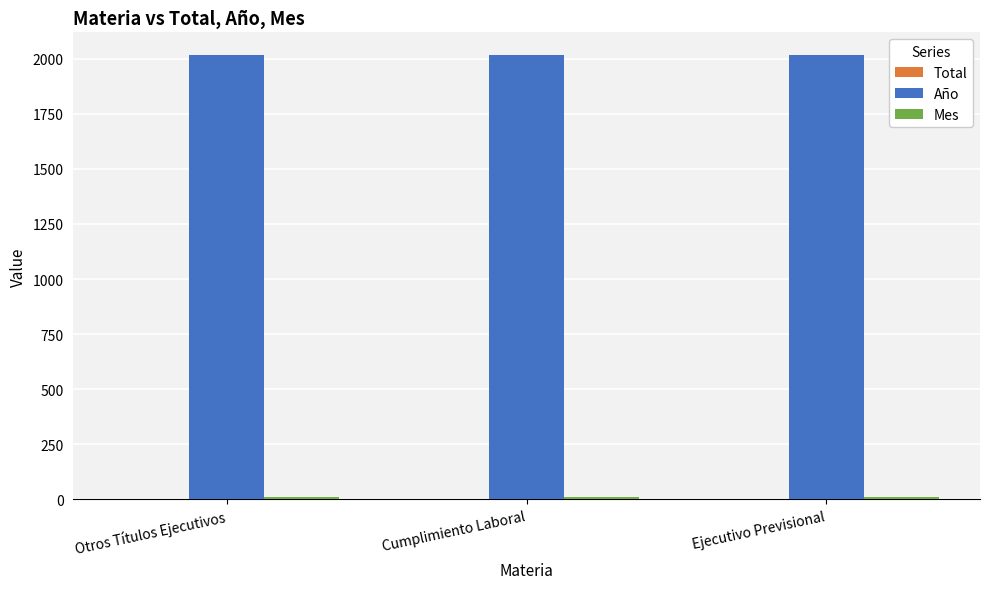

What is the greatest value displayed?

2018